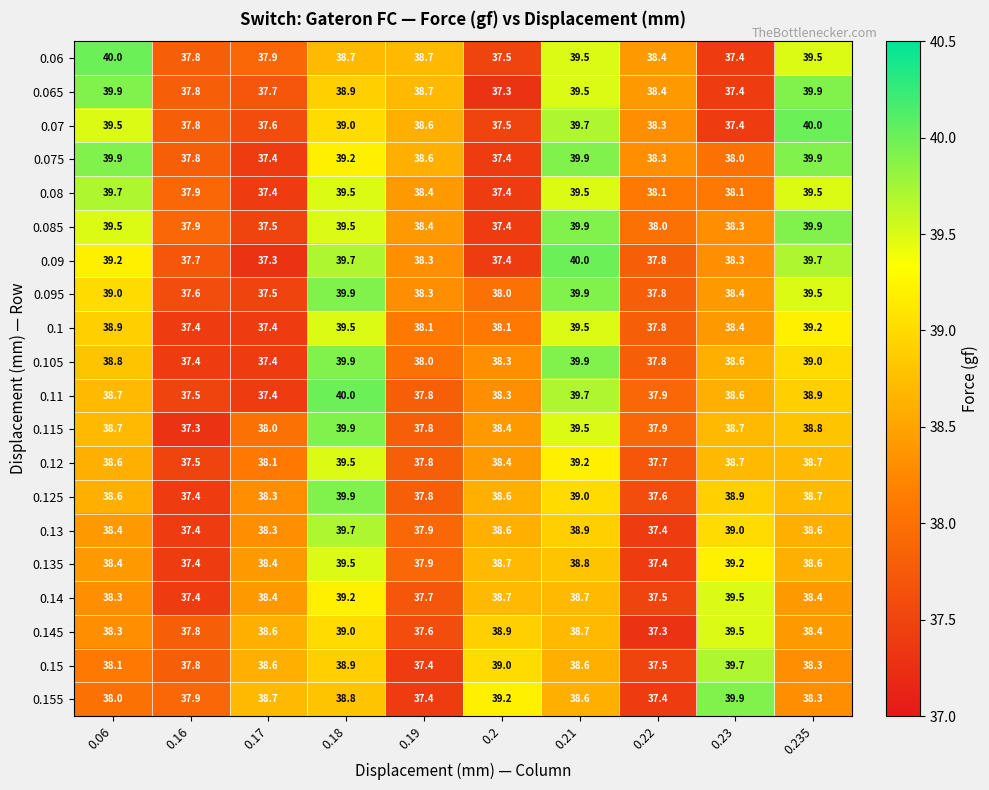

What is the average value of the 0.09 series?

38.5